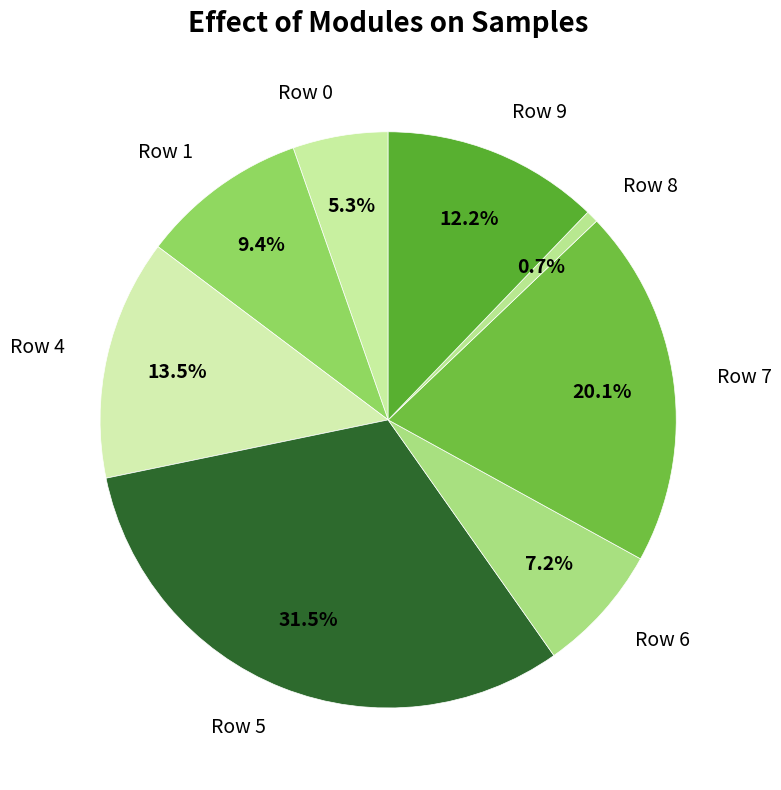

Combined, do Row 9 and Row 0 account for over 50%?

No